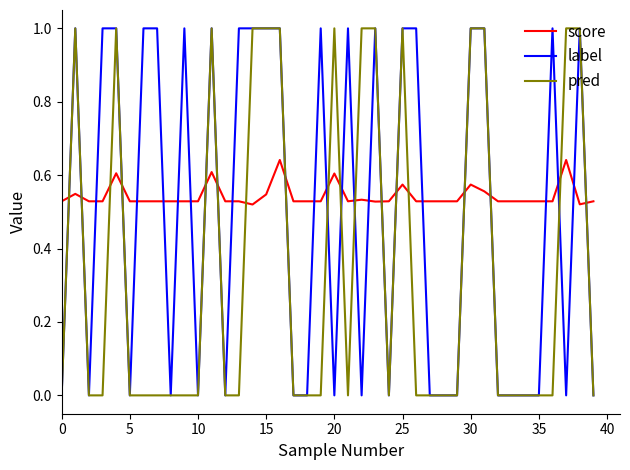

True or false: pred has more than 2 points higher than both neighbors.

True